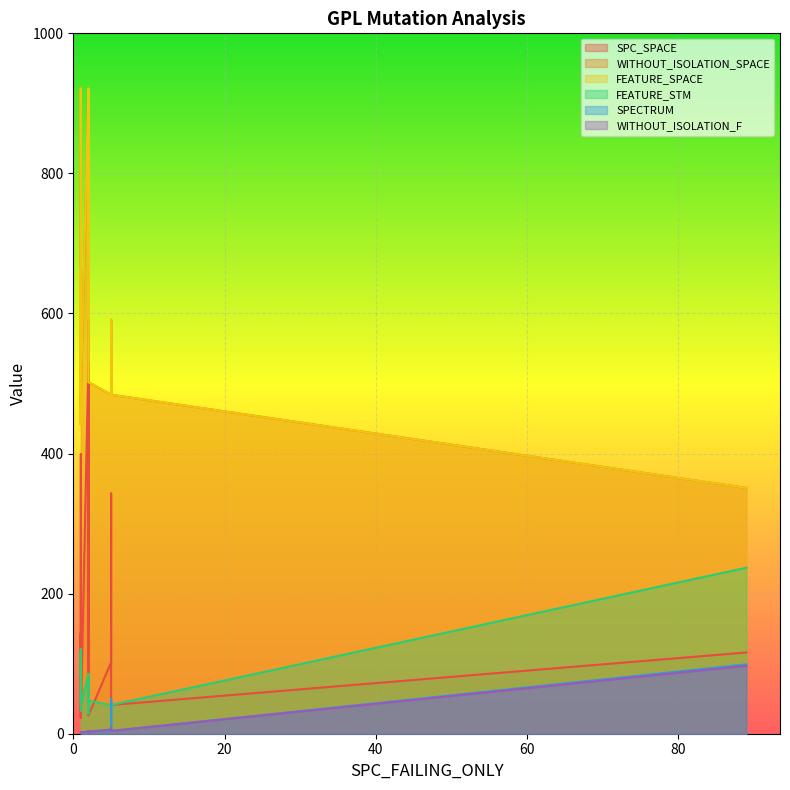

How many data points in SPC_SPACE are above 116?

9